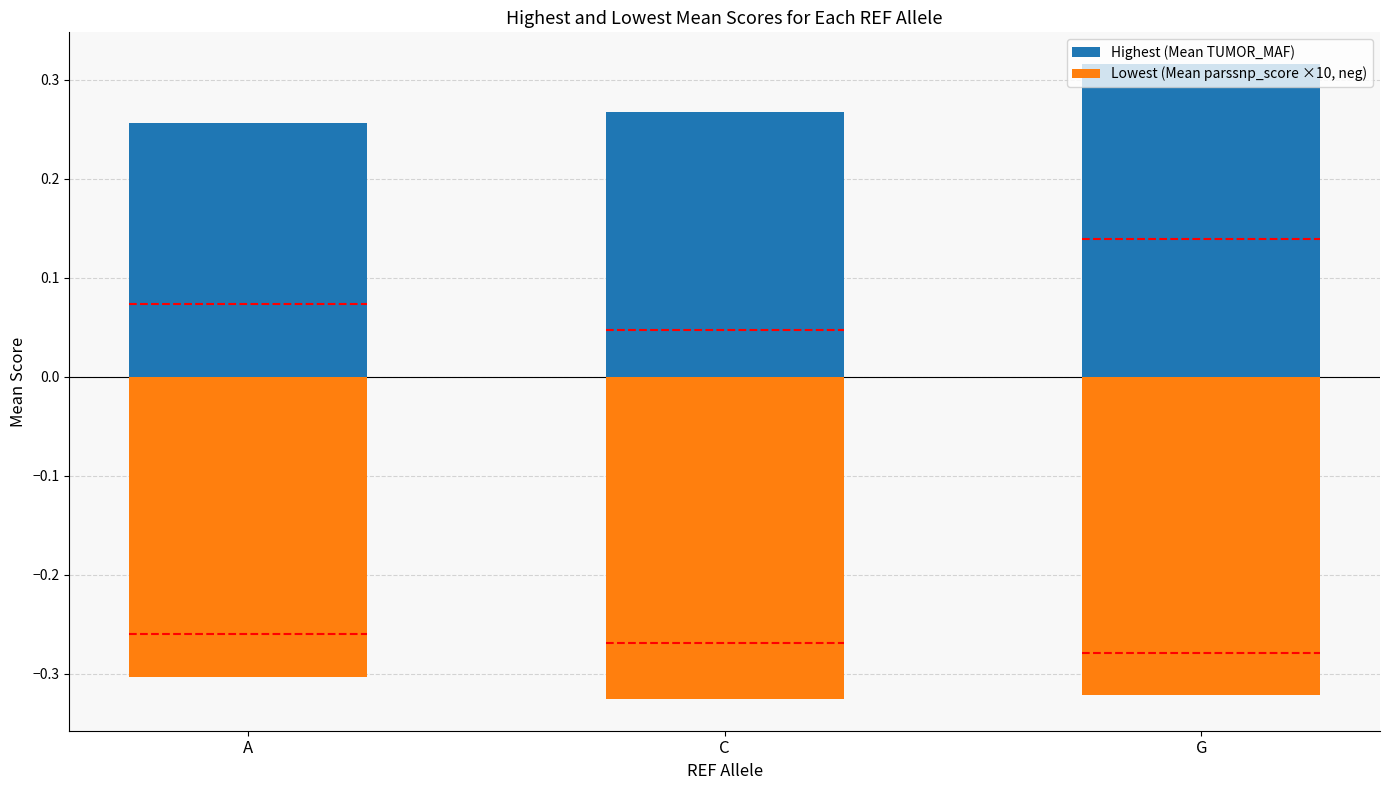

Reading left to right, what are all the values shown in this chart?

Highest (Mean TUMOR_MAF): A=0.3	C=0.3	G=0.3
Lowest (Mean parssnp_score ×10, neg): A=-0.3	C=-0.3	G=-0.3